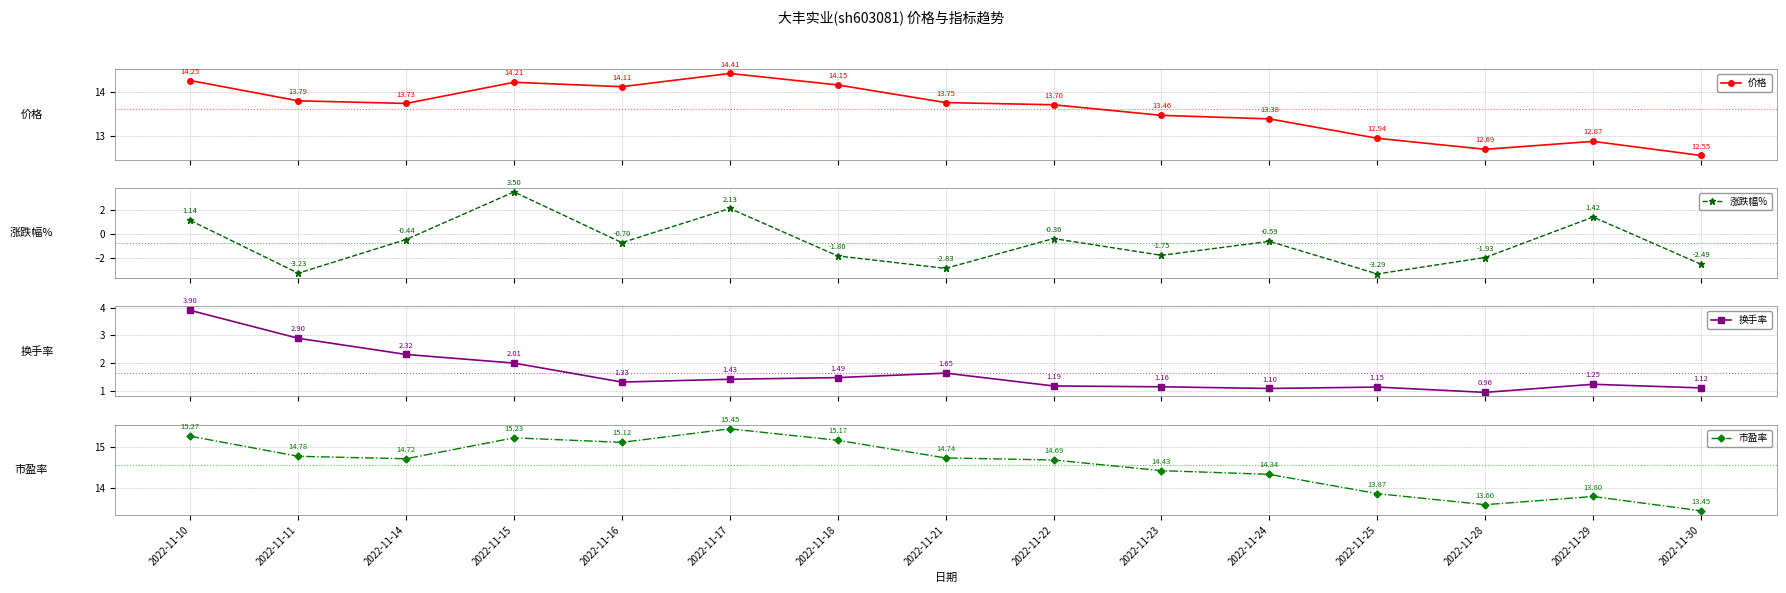

True or false: 价格 has a value of 4.8 at 2022-11-21.

False